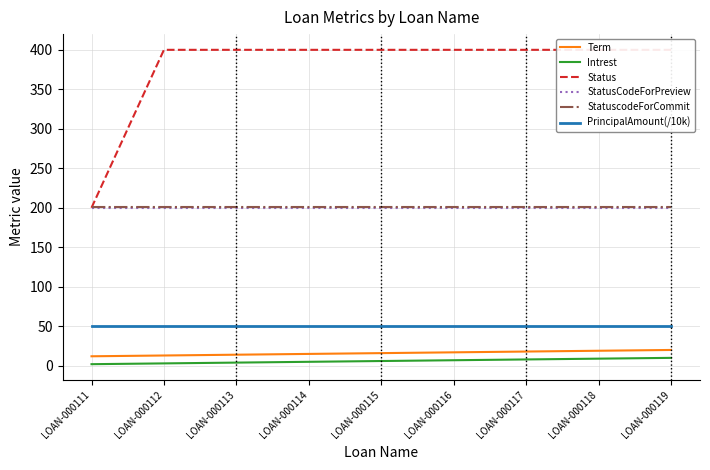

At how many categories does at least one series exceed 42?

9